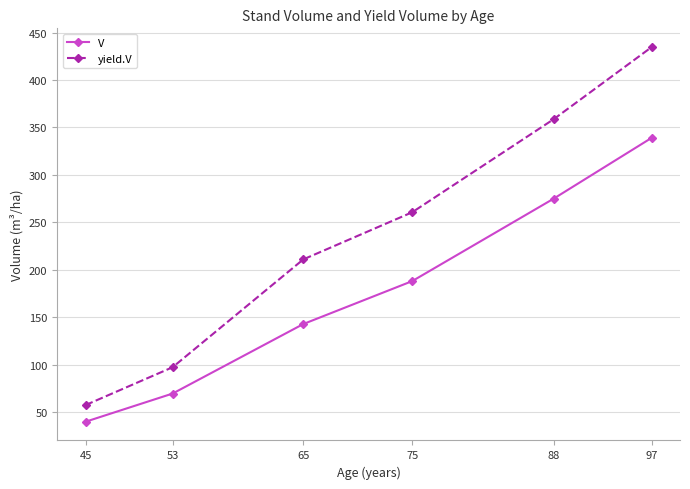

Does the chart display data point markers on the line(s)?

Yes